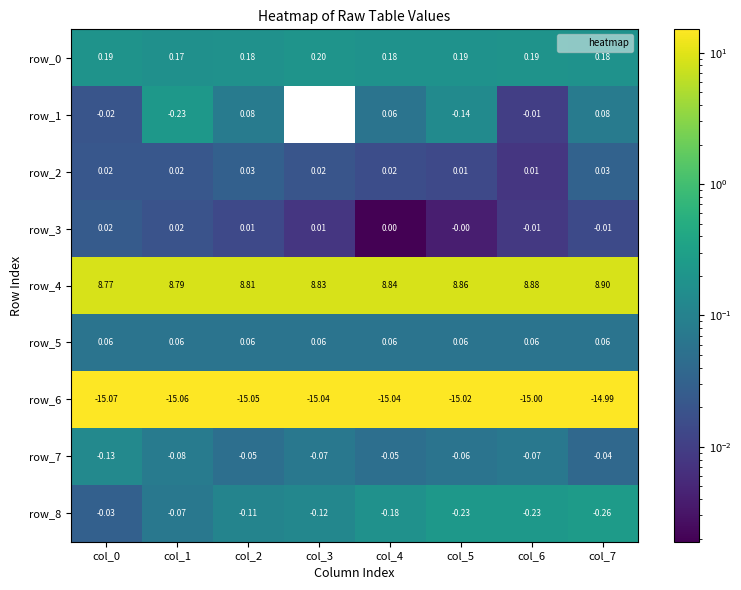

Is the value of row_0 at col_7 greater than the value of row_6 at col_0?

Yes